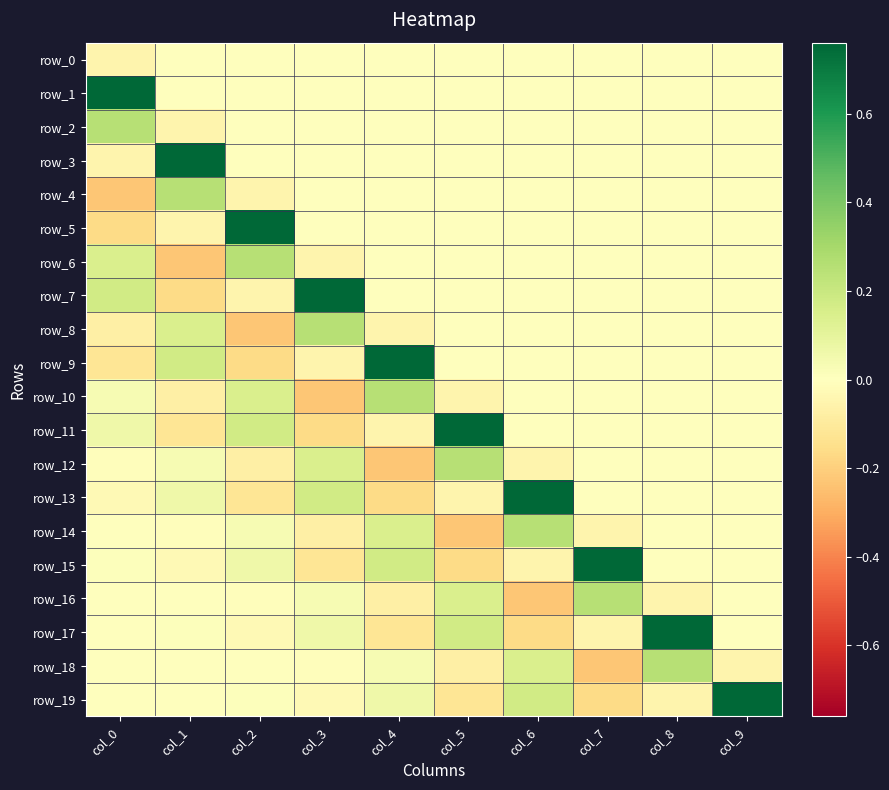

The value of row_10 at col_5 is -0.0. True or false?

True